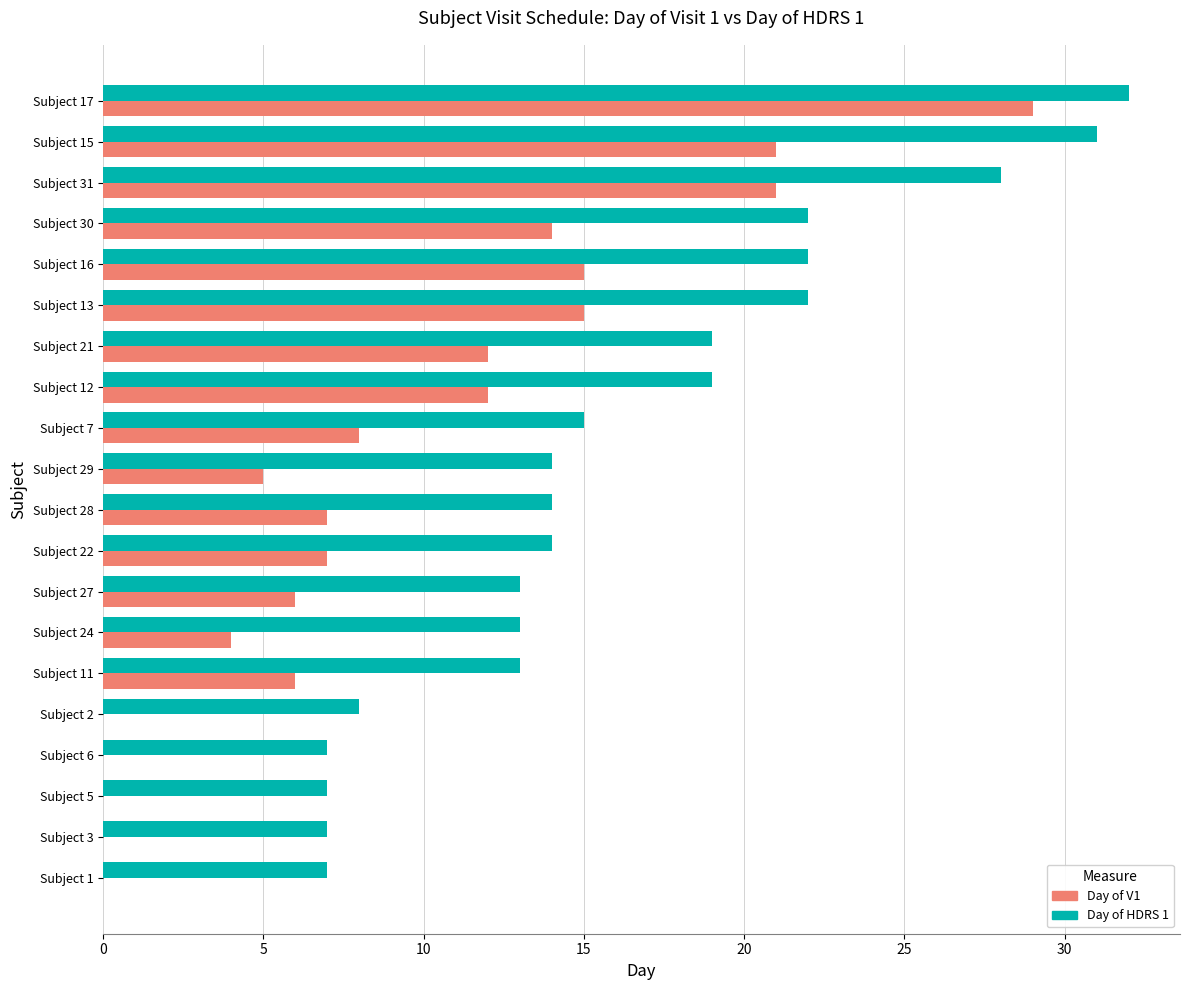

Is it true that Day of HDRS 1 equals 5 at Subject 3?

False